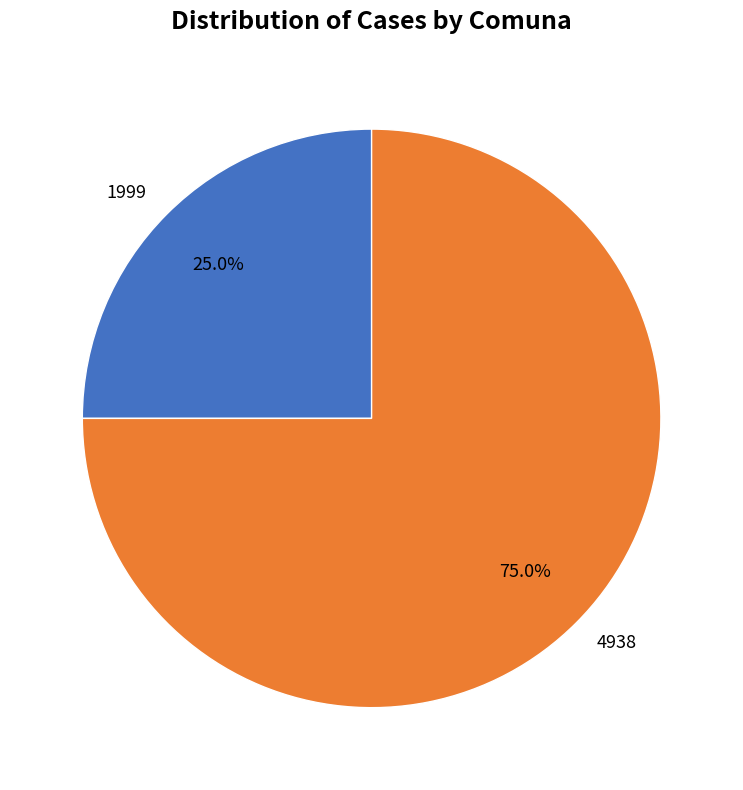

True or false: 4938 accounts for 61% of the total.

False